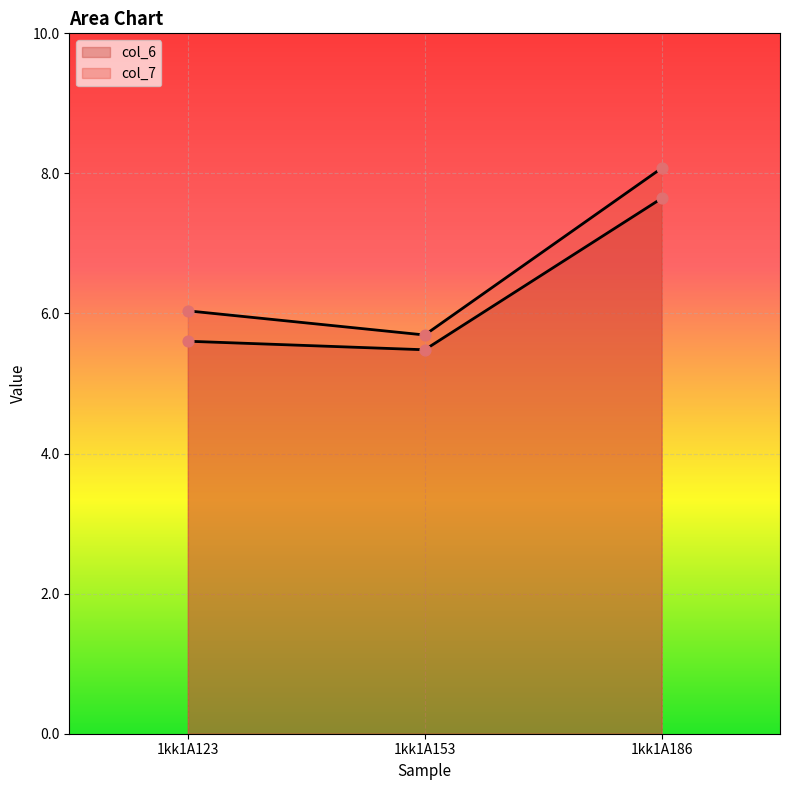

Which series contains the lowest Y value?

col_6